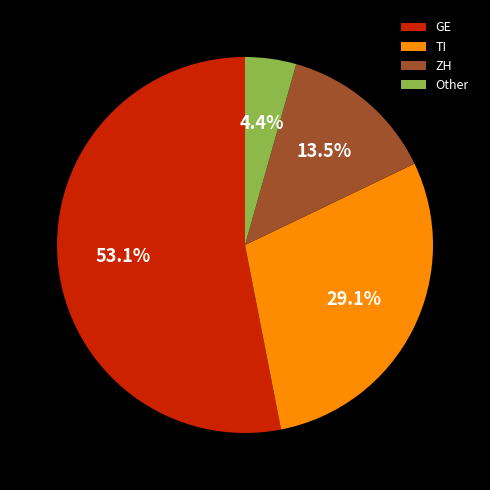

To the nearest percent, what is the difference between the TI and Other slice percentages?

25%